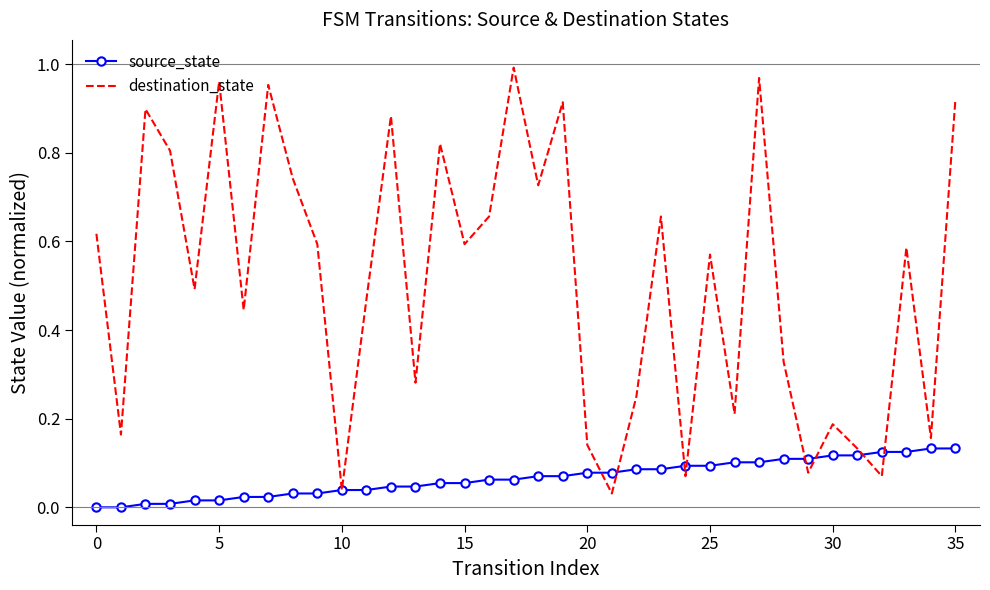

List the series in order of their overall mean, lowest first.

source_state, destination_state